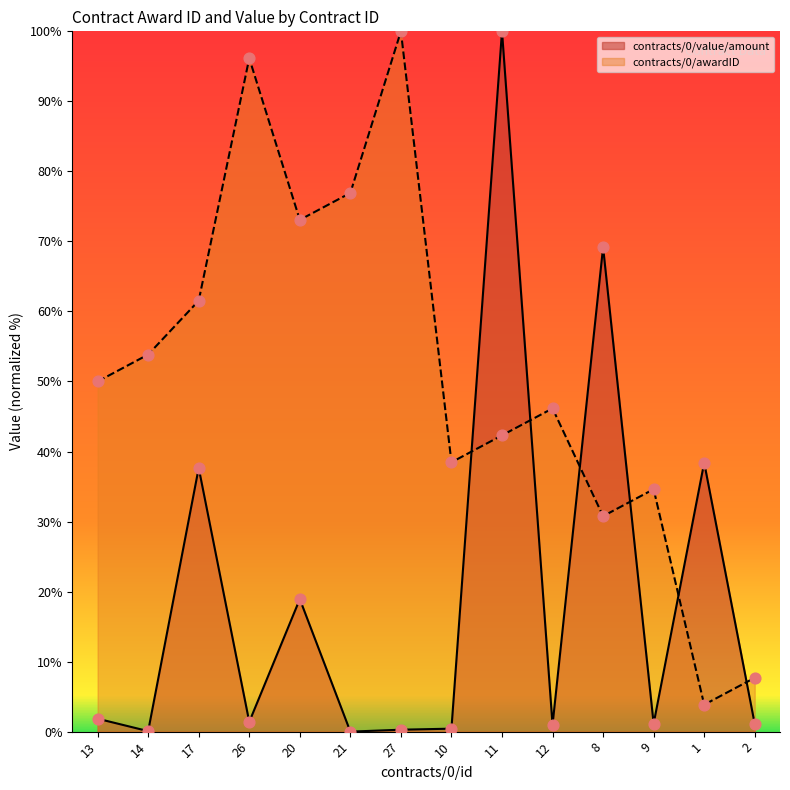

Which series reaches the maximum Y coordinate?

contracts/0/awardID